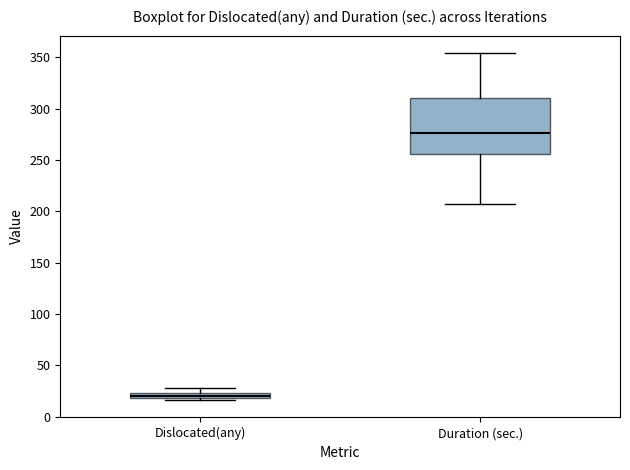

Which box has the highest median line?

Duration (sec.)